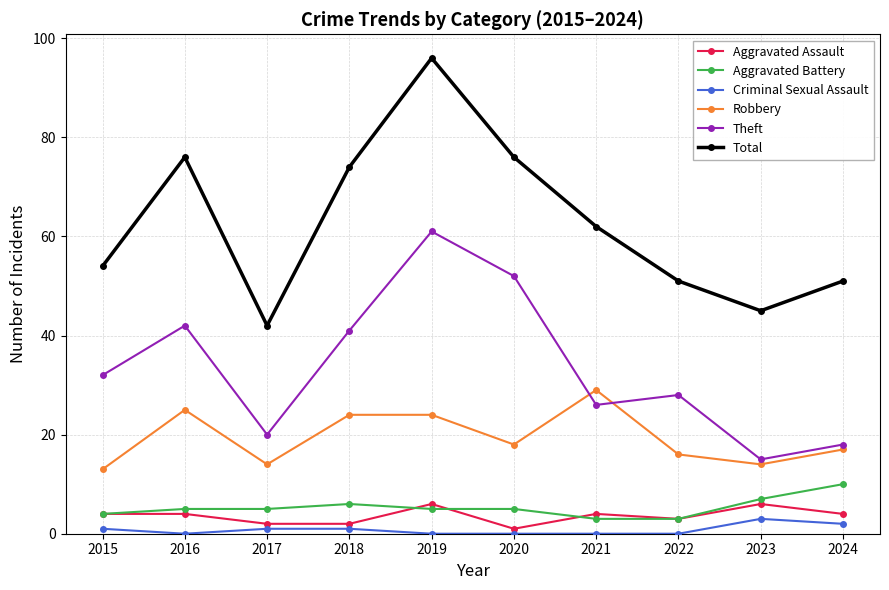

Is it true that Robbery equals 8 at 2018?

False